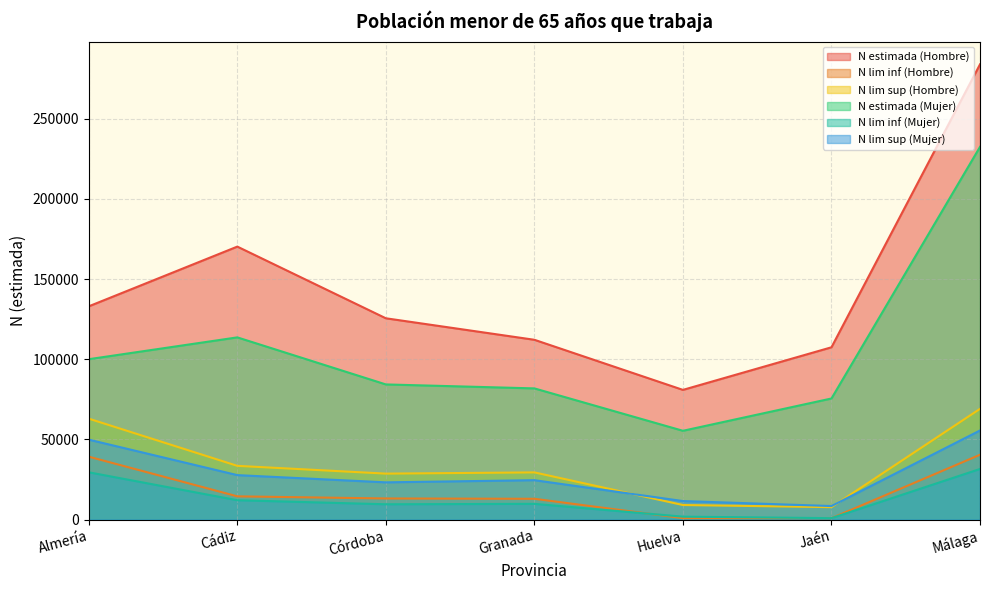

Does the chart display data point markers on the line(s)?

No